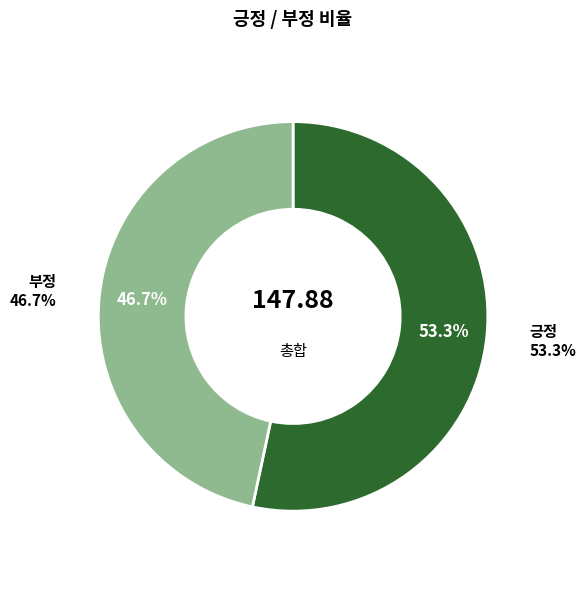

Between 부정 and 긍정, which is larger?

긍정